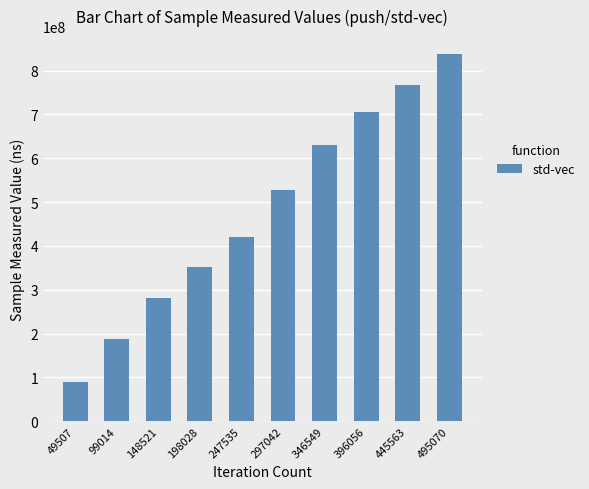

Is it true that the value at 99014 is 187245010?

True